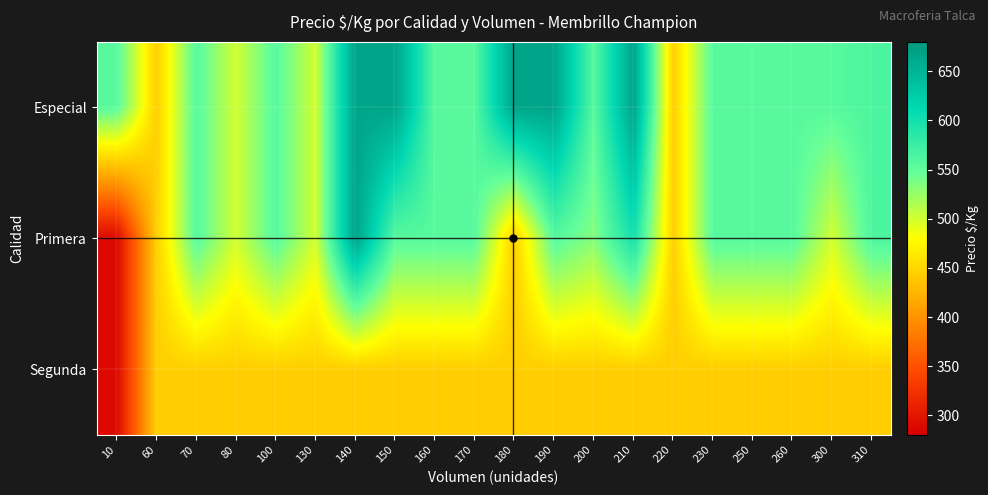

What is the smallest value displayed?

289